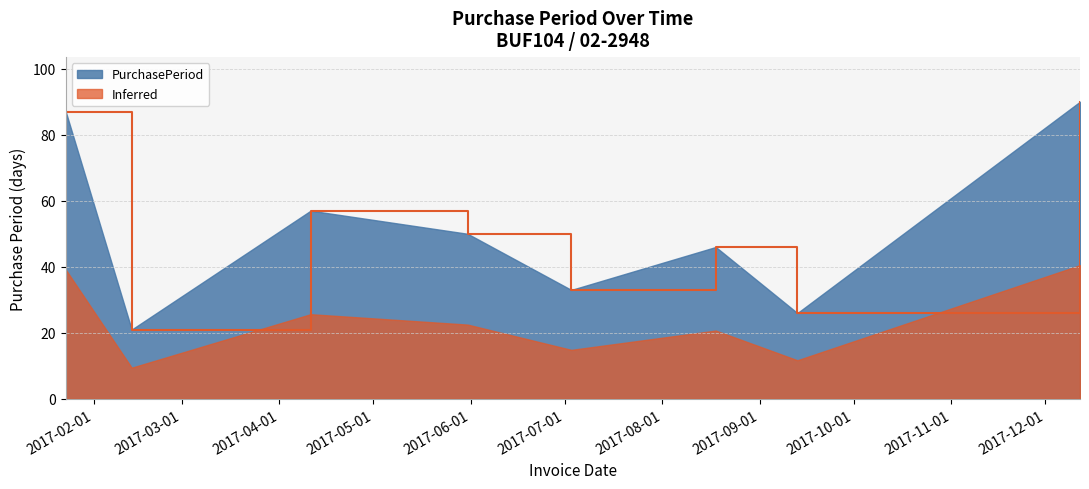

How many points are higher than both their immediate neighbors (excluding endpoints)?

2